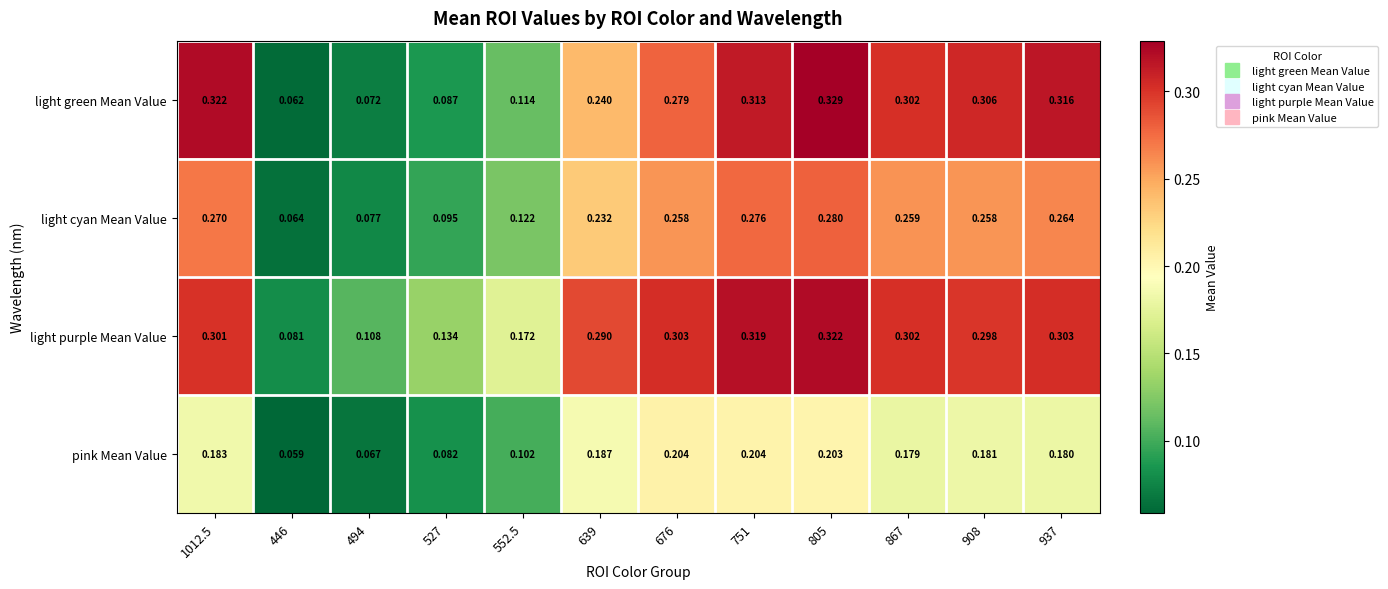

Is the value of light purple Mean Value at 908 greater than the value of pink Mean Value at 805?

Yes